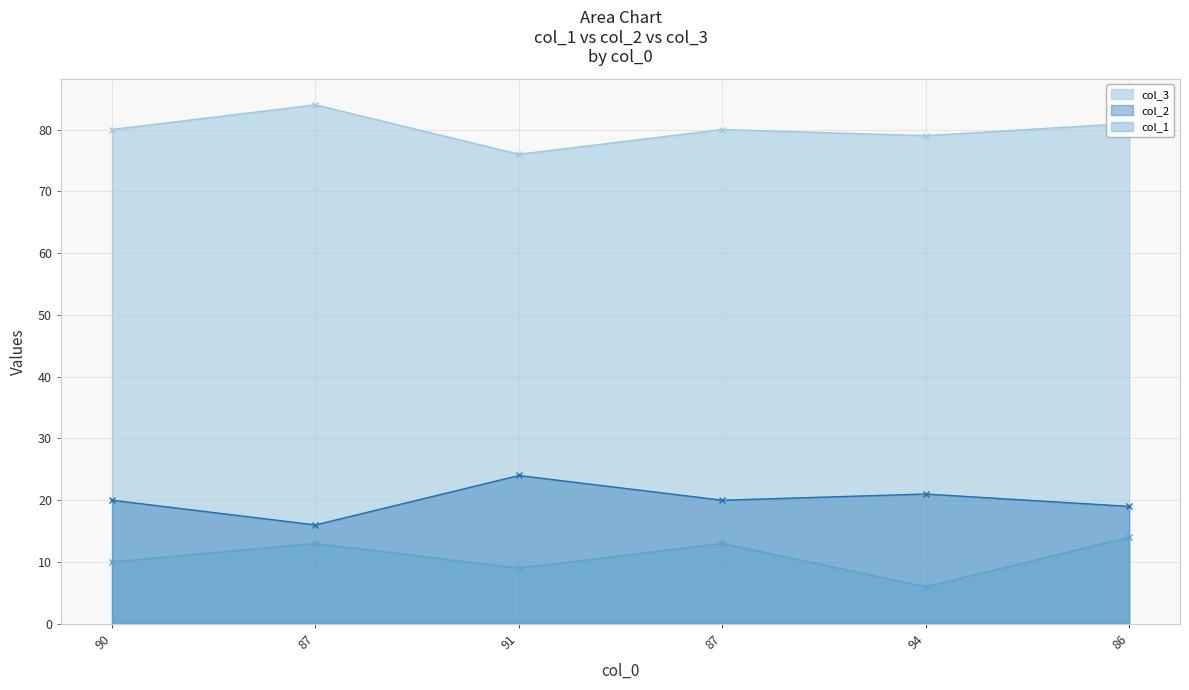

How many categories are shown in the chart?

6